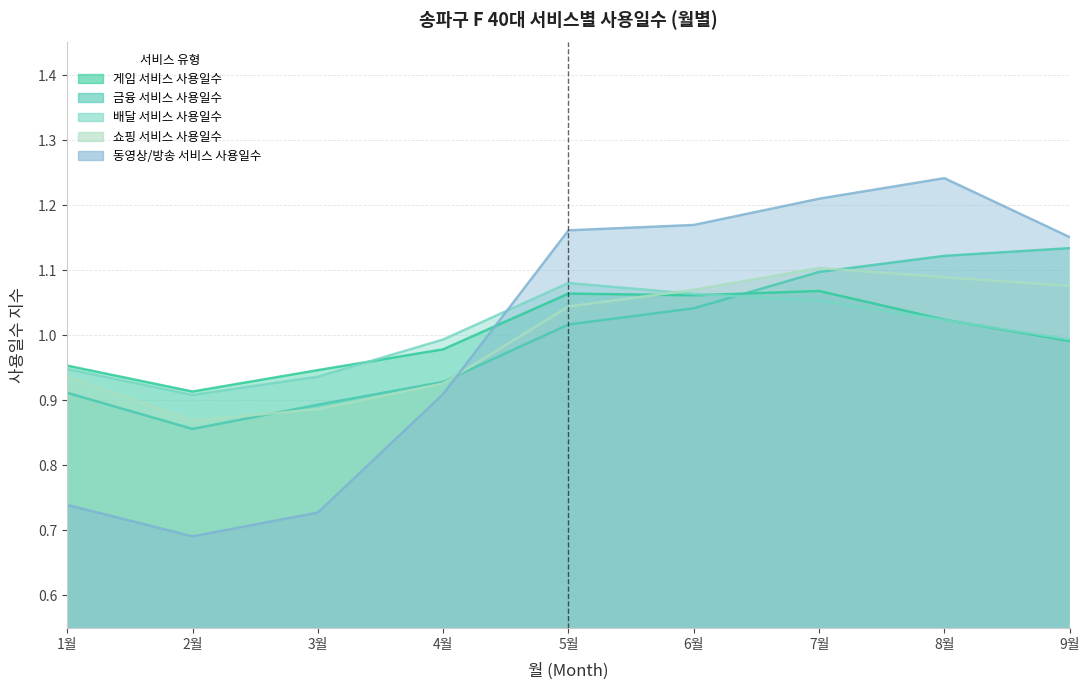

What is the approximate value of 동영상/방송 서비스 사용일수 at 8월?

1.2